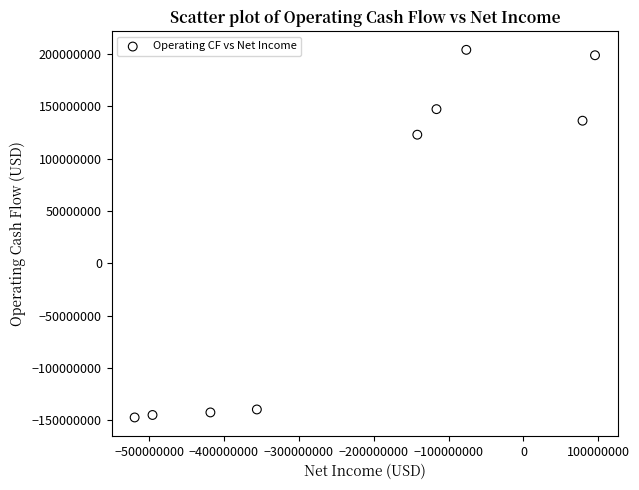

What is the range of Y values (max minus min)?

351018000